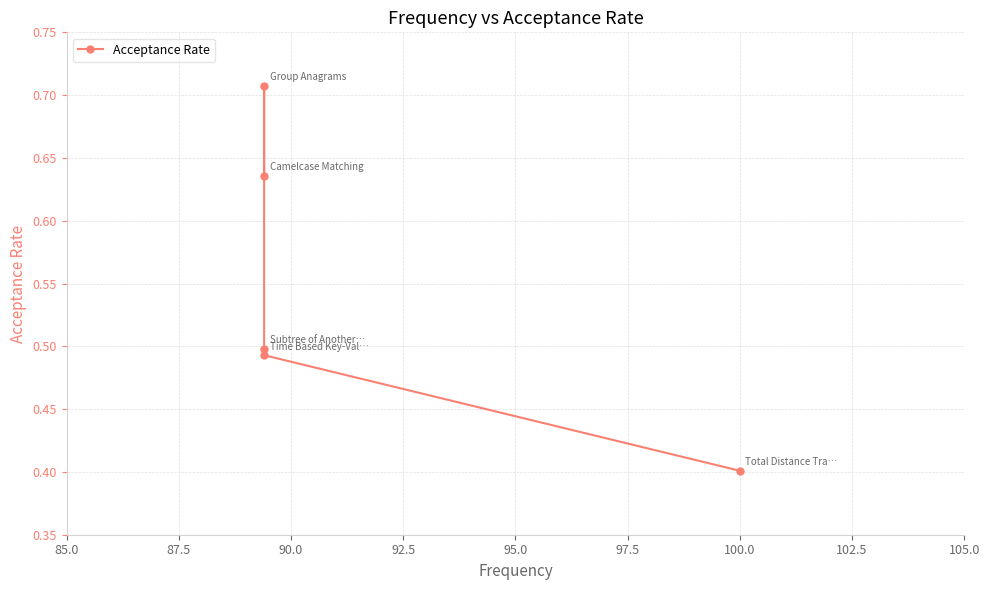

Does the chart display data point markers on the line(s)?

Yes